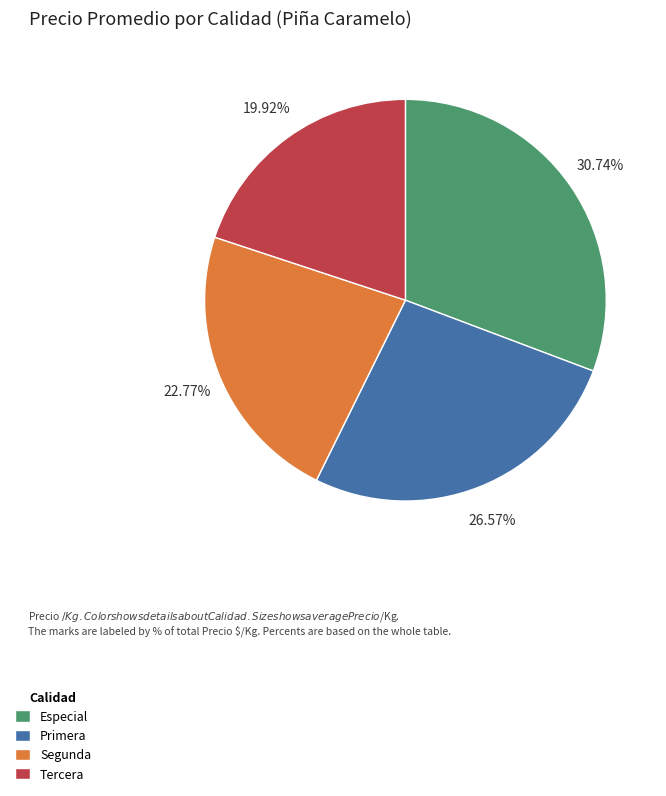

What is the ratio of the value at Tercera to the value at Primera?

0.7